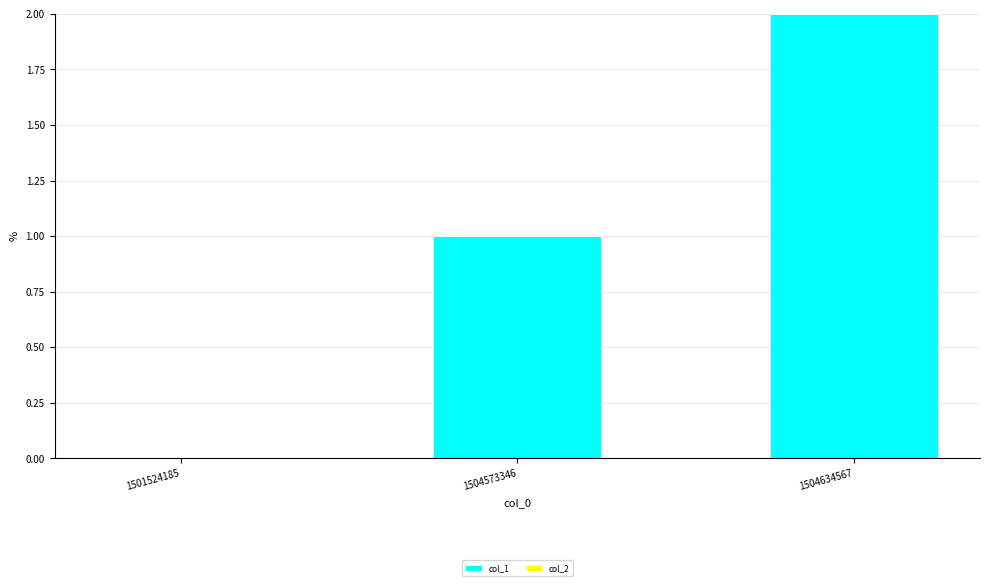

What is the sum of all values?

3